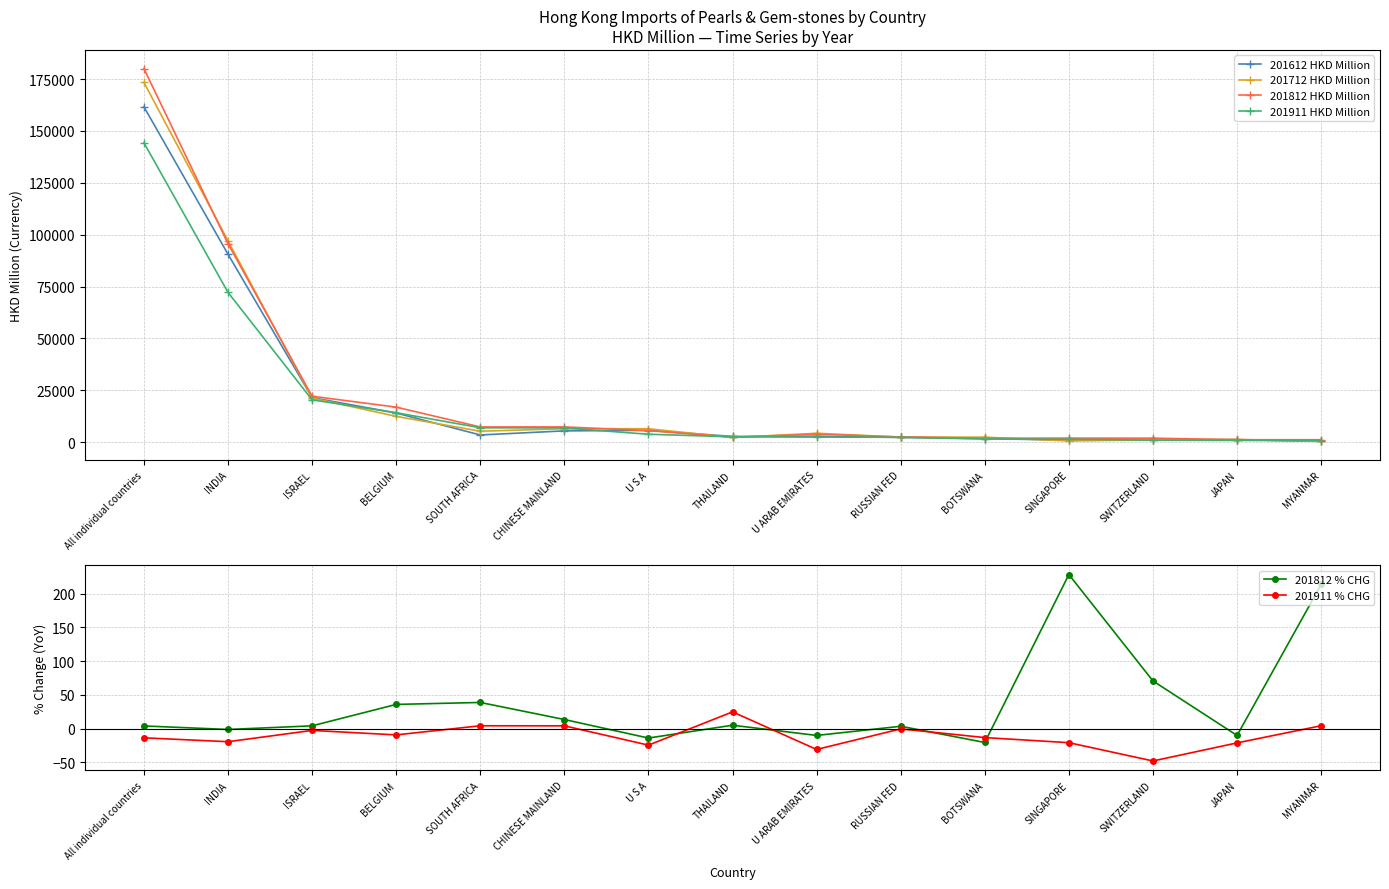

At which label does 201911 HKD Million first exceed 2611?

All individual countries